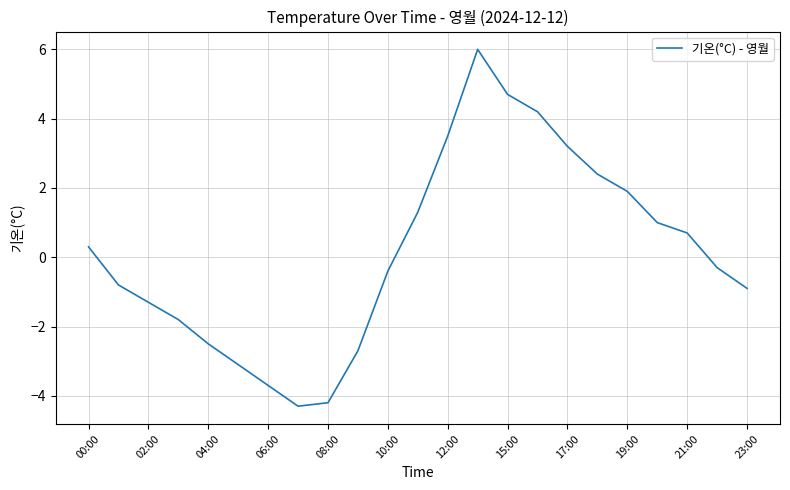

What is the greatest value displayed?

6.0